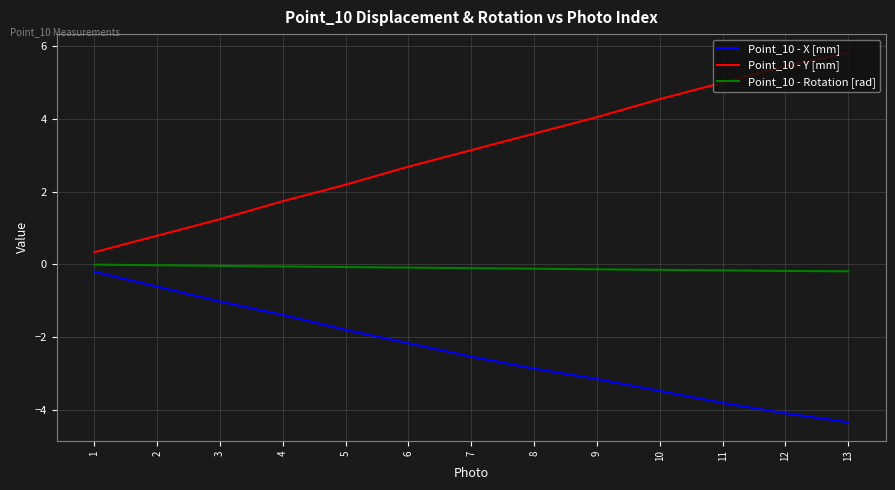

What is the maximum value shown in the chart?

5.8